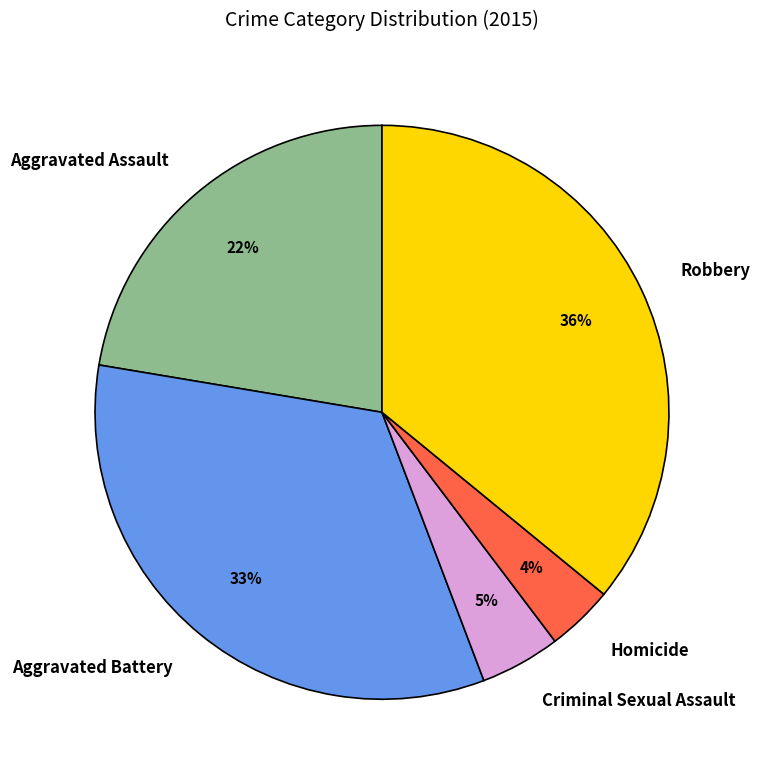

True or false: Aggravated Battery accounts for 22% of the total.

False